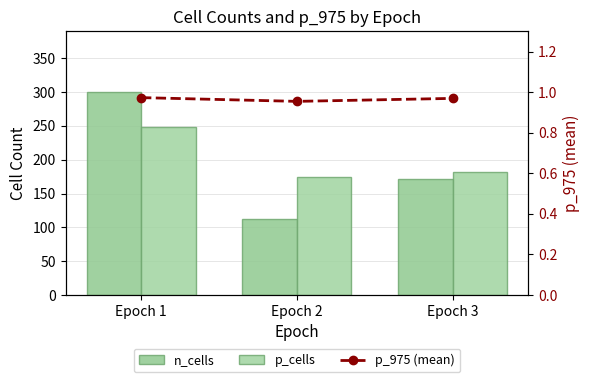

Between Epoch 3 and Epoch 2, which is larger?

Epoch 3